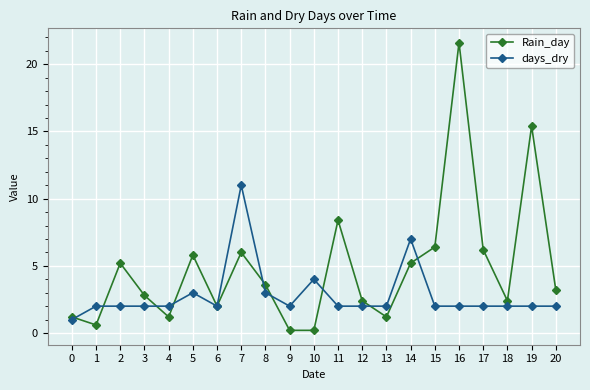

Which series has the largest total across all categories?

Rain_day